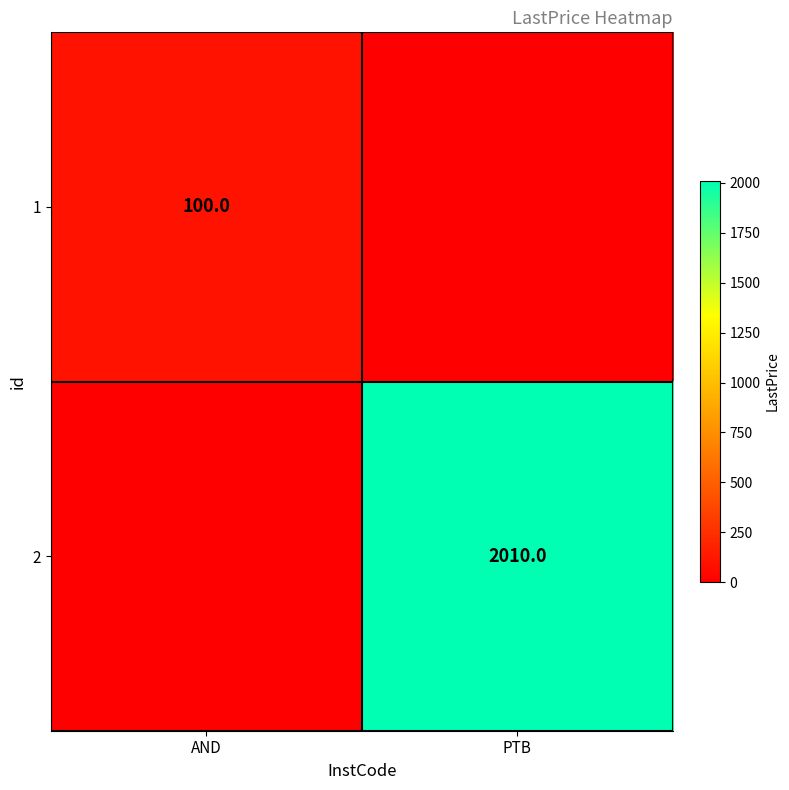

Is it true that 2 equals 2010 at PTB?

True